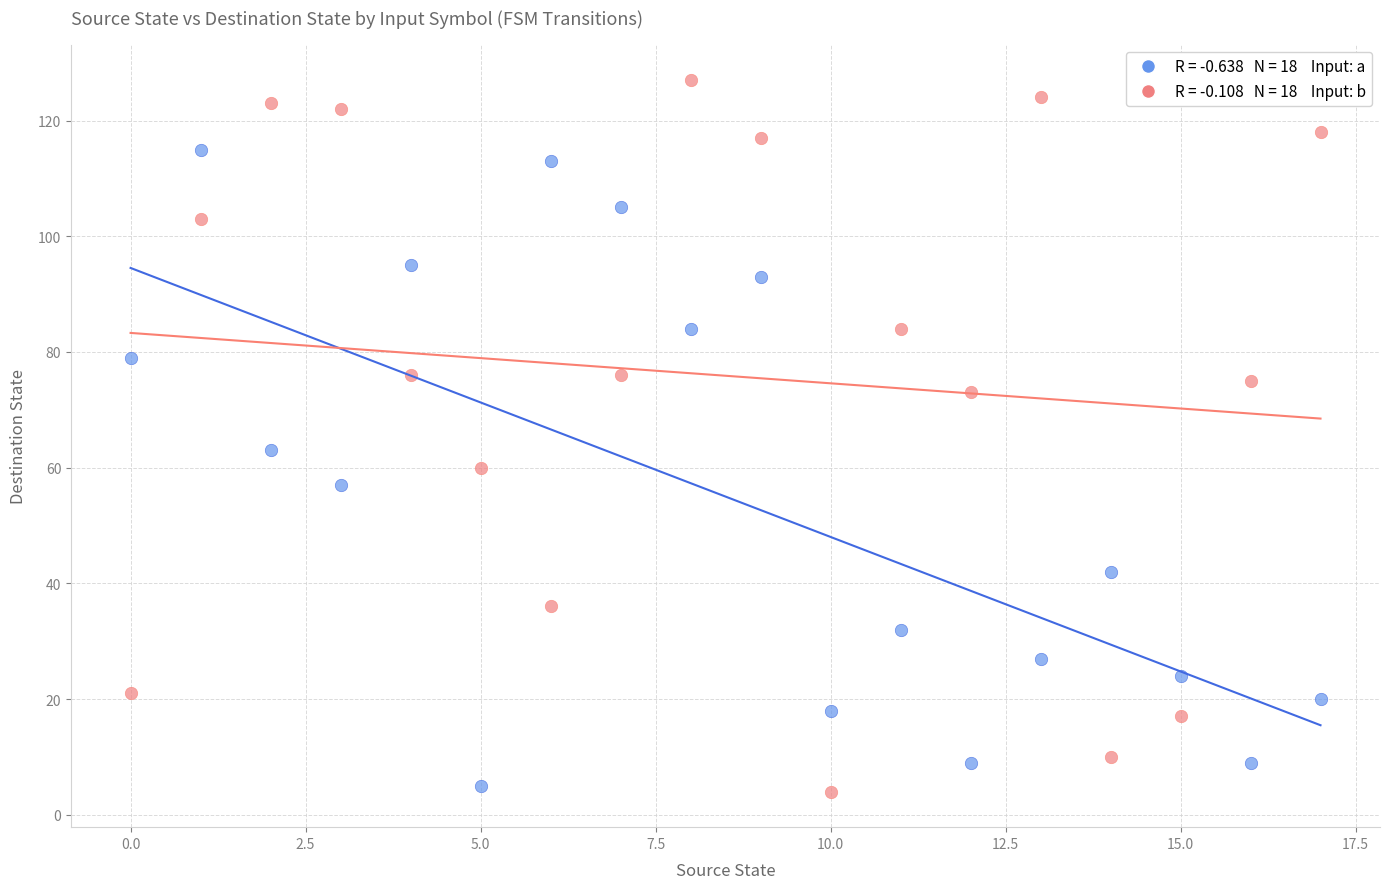

Across all data points, what is the range of Y values (max minus min)?

123